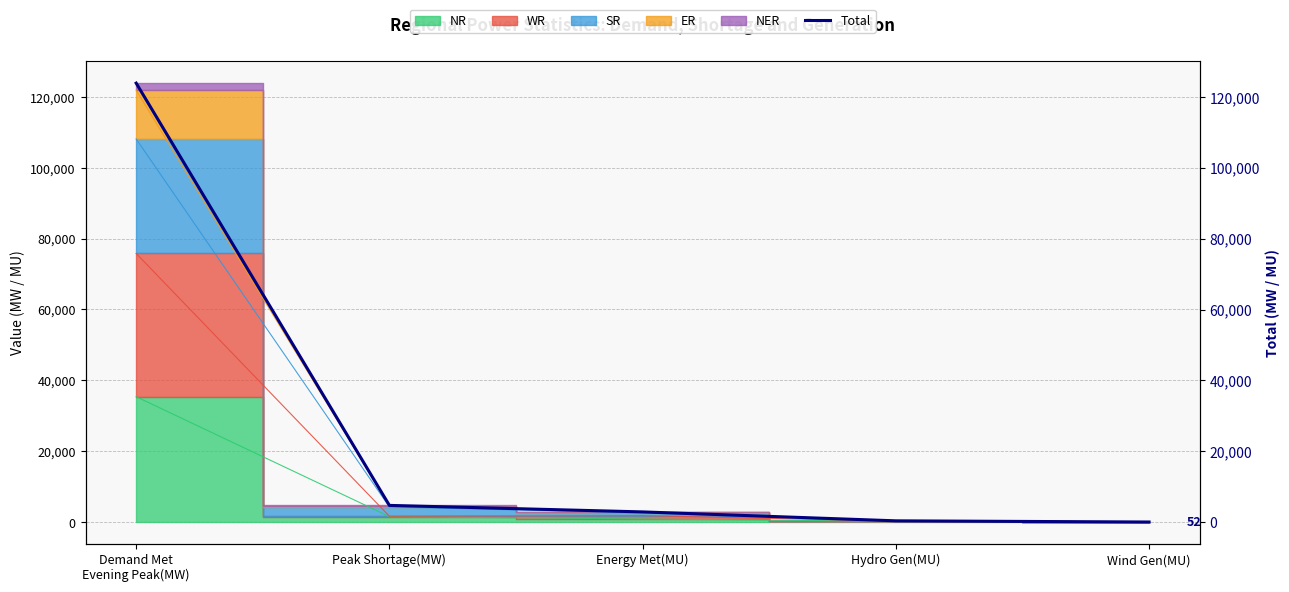

Reading right to left, transcribe all the data shown in this chart.

52	386	2904	4740	123882